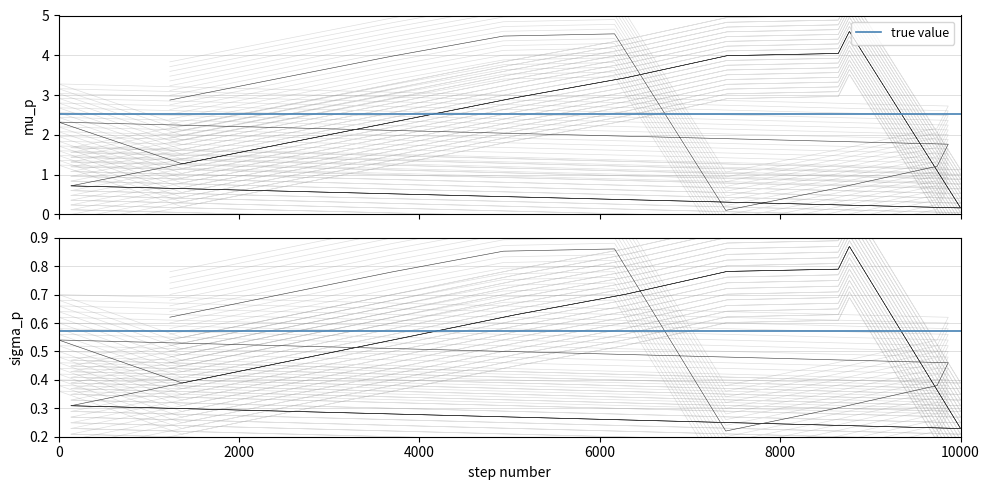

What is the average value?

1.7